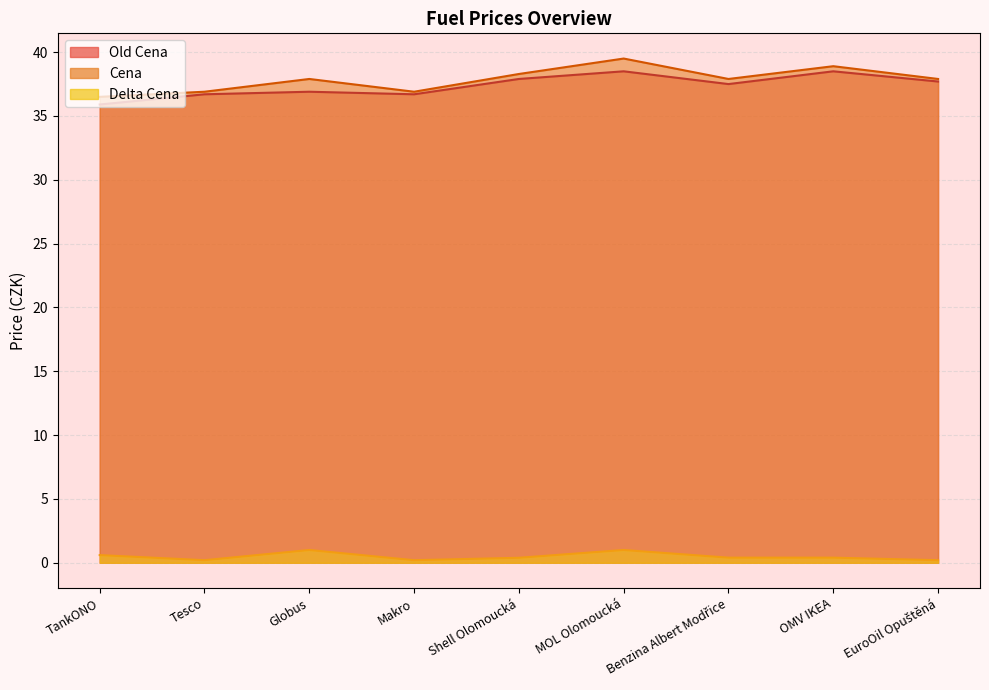

The value of Delta Cena at TankONO is 0.9. True or false?

False